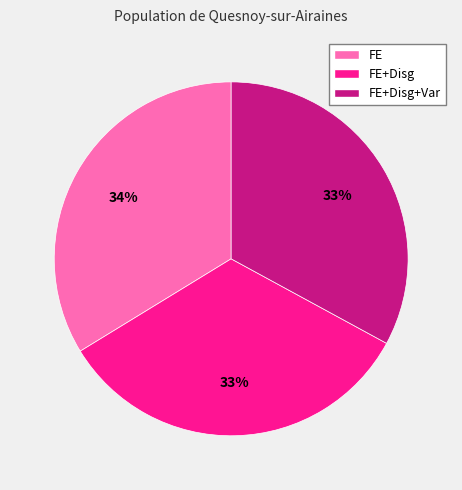

How many slices are in this pie chart?

3